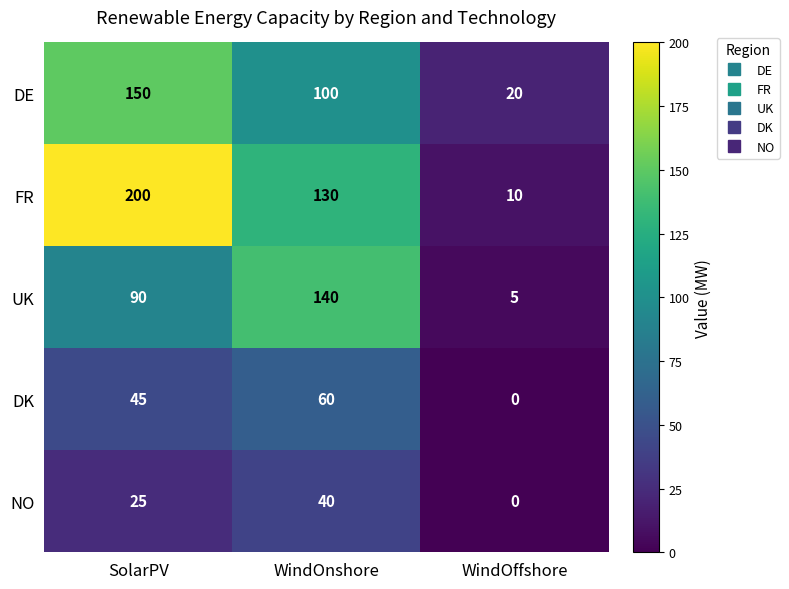

Is it true that UK equals 9 at WindOffshore?

False